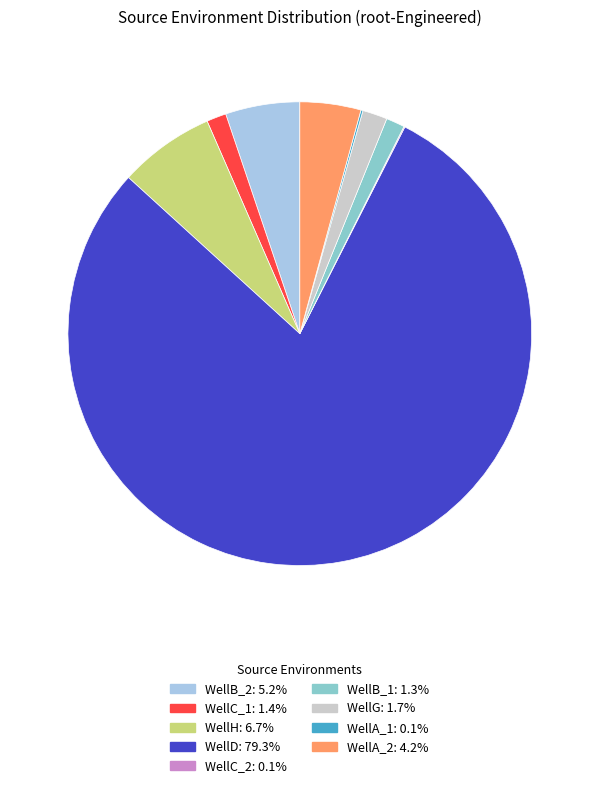

Is there any slice that represents more than half of the pie?

Yes